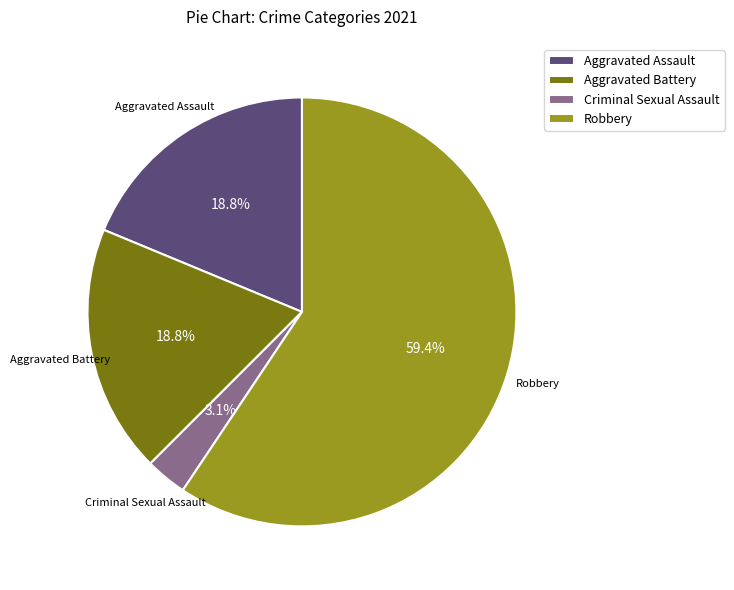

Which slice is the largest?

Robbery